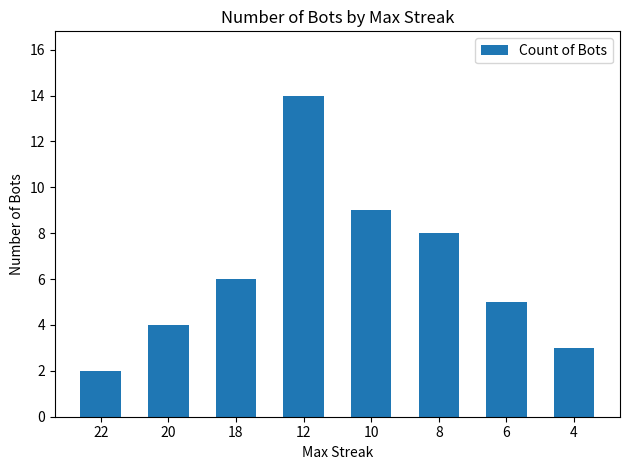

Reading left to right, transcribe all the data shown in this chart.

2	4	6	14	9	8	5	3